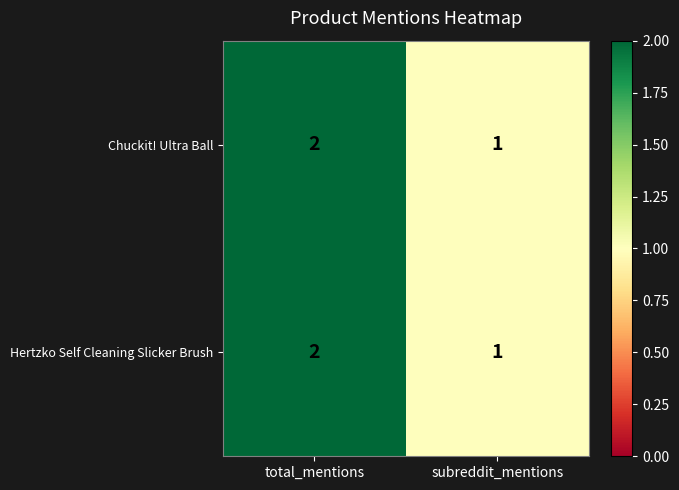

Reading left to right, transcribe all the data shown in this chart.

Chuckit! Ultra Ball: 2	1
Hertzko Self Cleaning Slicker Brush: 2	1